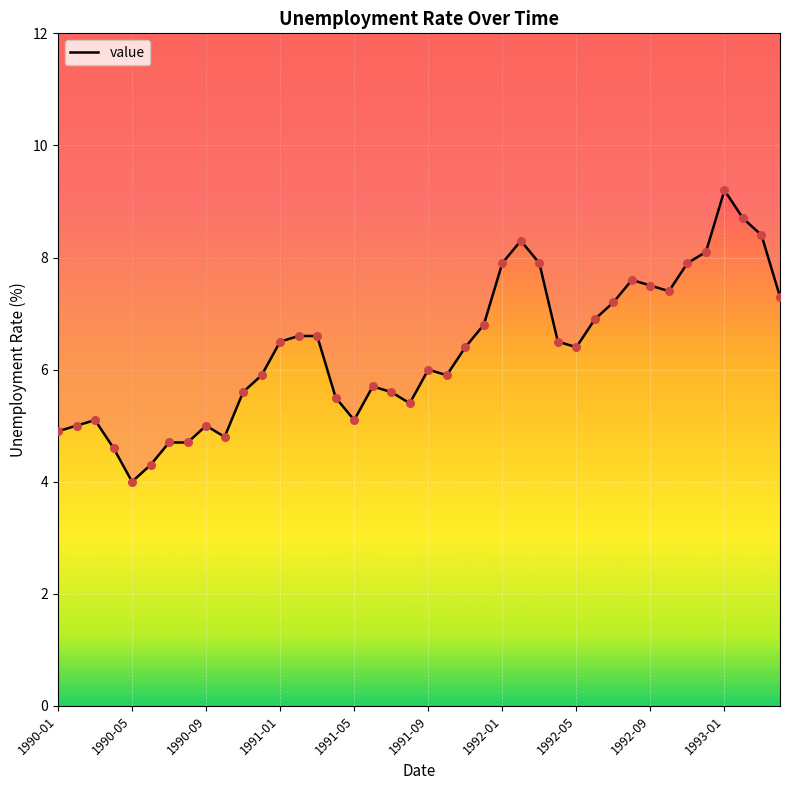

Which has a higher value, 30 or 1990-05?

30